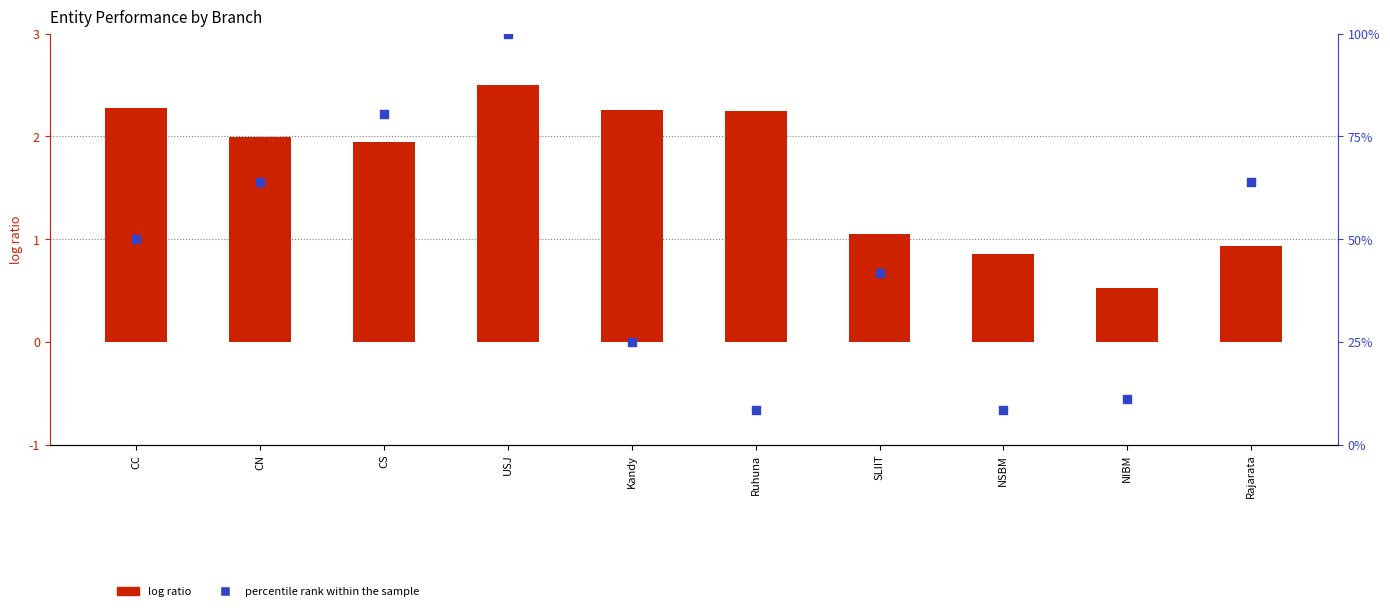

Which series reaches the maximum Y coordinate?

percentile rank within the sample